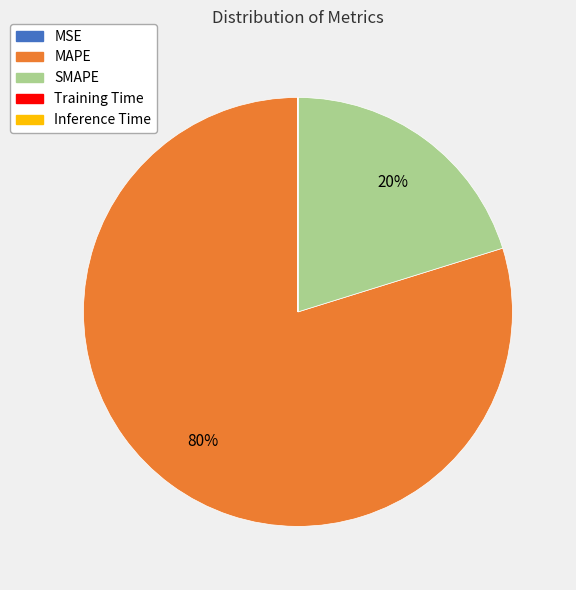

The SMAPE slice represents 20% of the pie. True or false?

True